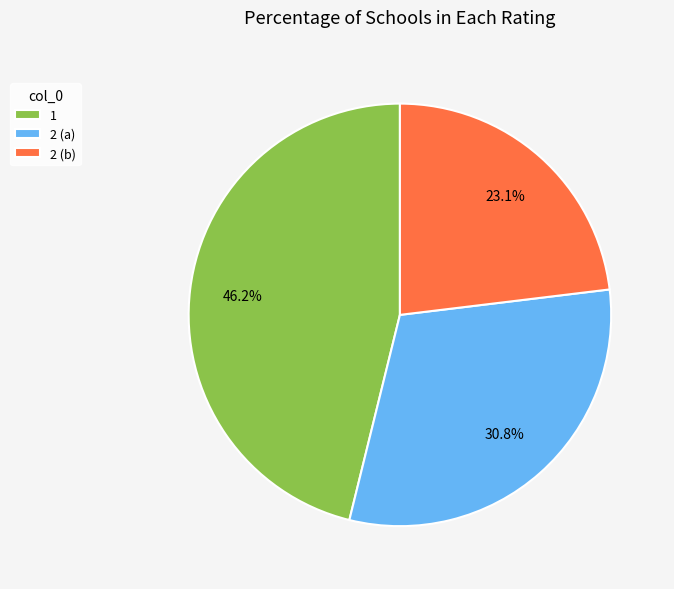

Count the number of slices in the pie.

3